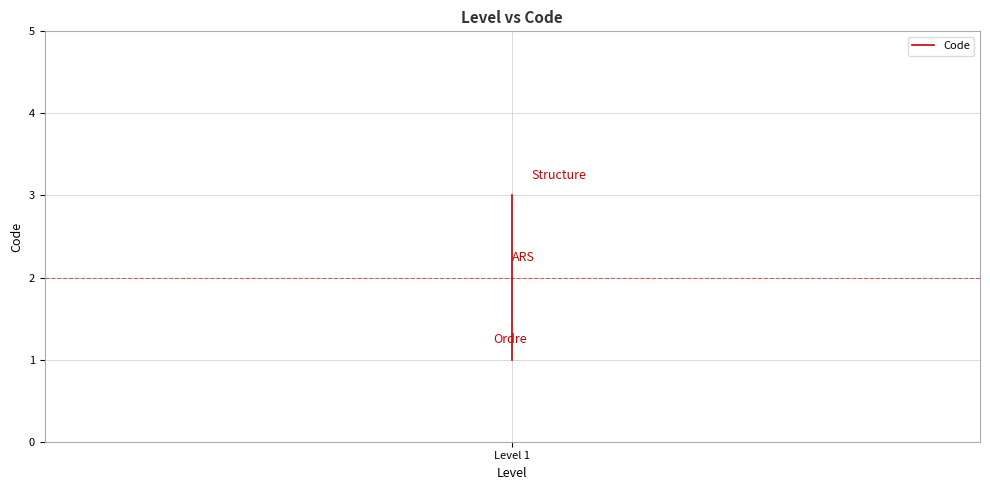

Reading right to left, what are all the values shown in this chart?

3	2	1